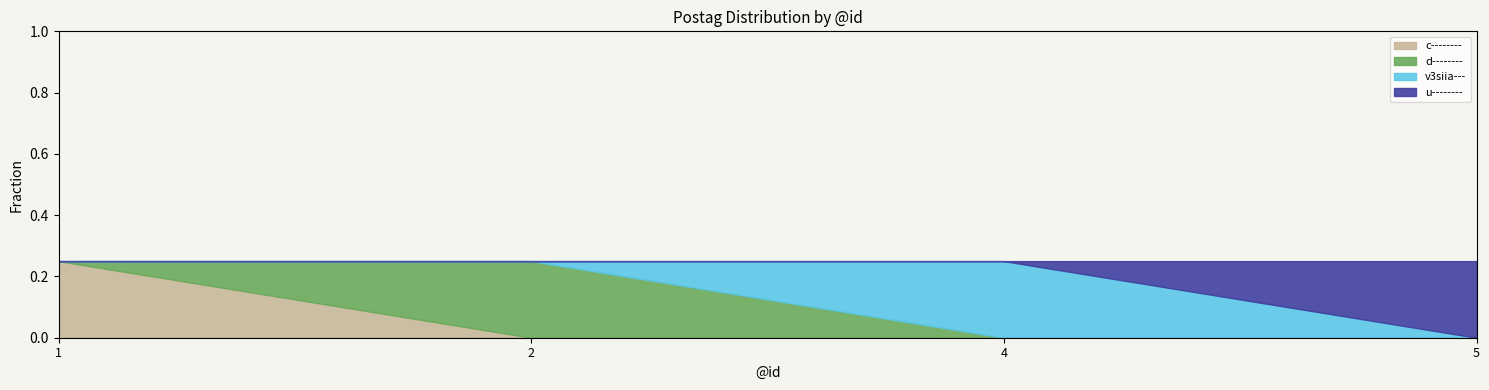

In d--------, how many points are higher than both neighbors (excluding endpoints)?

1